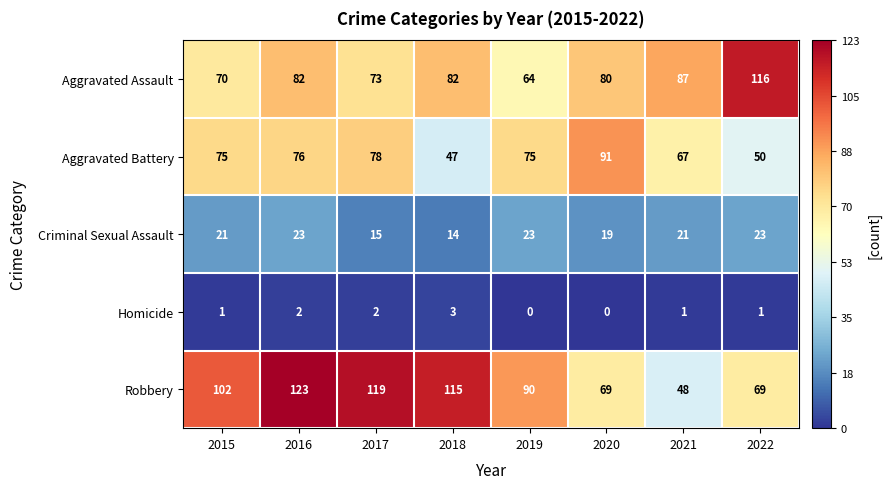

Which series has the widest spread of values?

Robbery